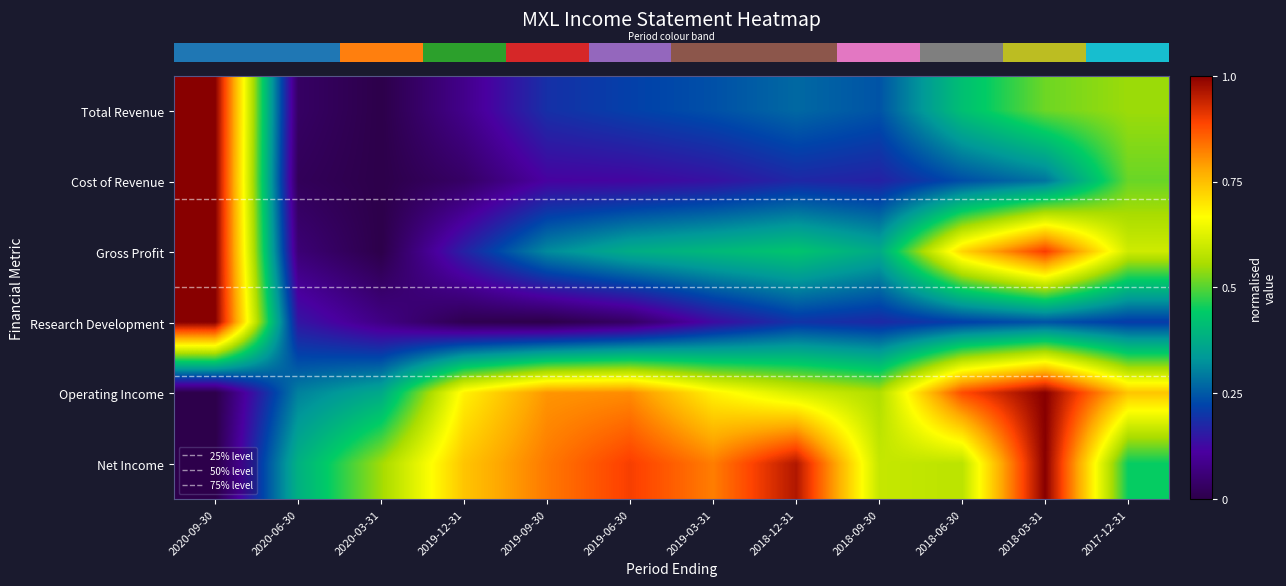

Reading left to right, extract all data points from this chart.

Total Revenue: 2020-09-30=1.0	2020-06-30=0.0	2020-03-31=0.0	2019-12-31=0.1	2019-09-30=0.2	2019-06-30=0.2	2019-03-31=0.2	2018-12-31=0.3	2018-09-30=0.2	2018-06-30=0.4	2018-03-31=0.5	2017-12-31=0.5
Cost of Revenue: 2020-09-30=1.0	2020-06-30=0.0	2020-03-31=0.0	2019-12-31=0.0	2019-09-30=0.1	2019-06-30=0.1	2019-03-31=0.1	2018-12-31=0.2	2018-09-30=0.2	2018-06-30=0.2	2018-03-31=0.3	2017-12-31=0.5
Gross Profit: 2020-09-30=1.0	2020-06-30=0.1	2020-03-31=0.0	2019-12-31=0.2	2019-09-30=0.3	2019-06-30=0.4	2019-03-31=0.4	2018-12-31=0.4	2018-09-30=0.4	2018-06-30=0.7	2018-03-31=0.9	2017-12-31=0.6
Research Development: 2020-09-30=1.0	2020-06-30=0.1	2020-03-31=0.1	2019-12-31=0.0	2019-09-30=0.0	2019-06-30=0.0	2019-03-31=0.1	2018-12-31=0.2	2018-09-30=0.2	2018-06-30=0.2	2018-03-31=0.2	2017-12-31=0.2
Operating Income: 2020-09-30=0.0	2020-06-30=0.3	2020-03-31=0.4	2019-12-31=0.7	2019-09-30=0.8	2019-06-30=0.8	2019-03-31=0.7	2018-12-31=0.6	2018-09-30=0.6	2018-06-30=0.9	2018-03-31=1.0	2017-12-31=0.7
Net Income: 2020-09-30=0.0	2020-06-30=0.4	2020-03-31=0.5	2019-12-31=0.7	2019-09-30=0.8	2019-06-30=0.9	2019-03-31=0.8	2018-12-31=1.0	2018-09-30=0.6	2018-06-30=0.6	2018-03-31=1.0	2017-12-31=0.4